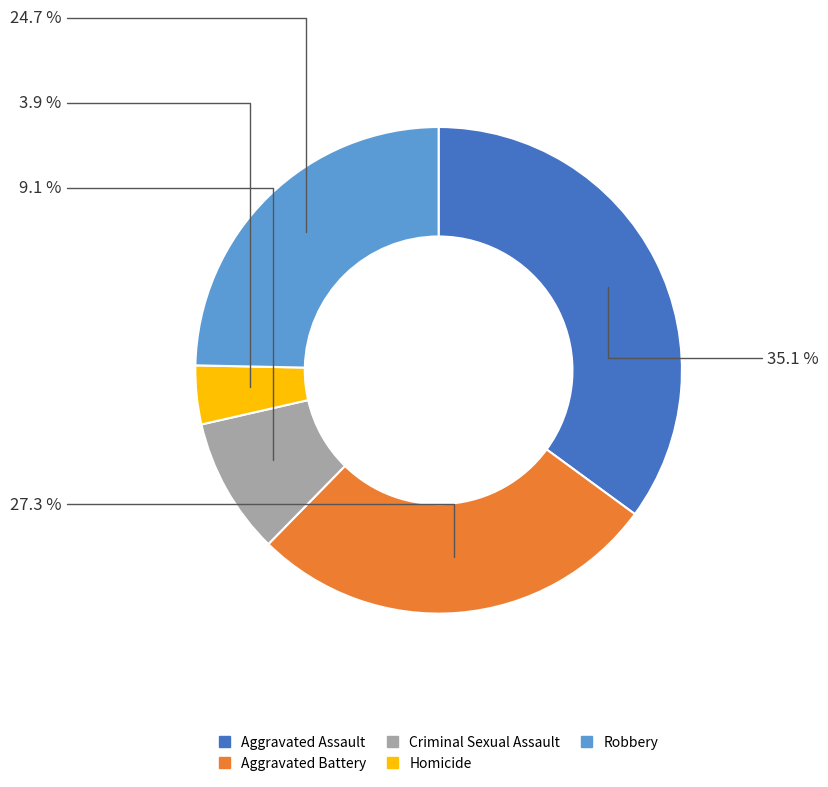

Count the number of slices in the pie.

5